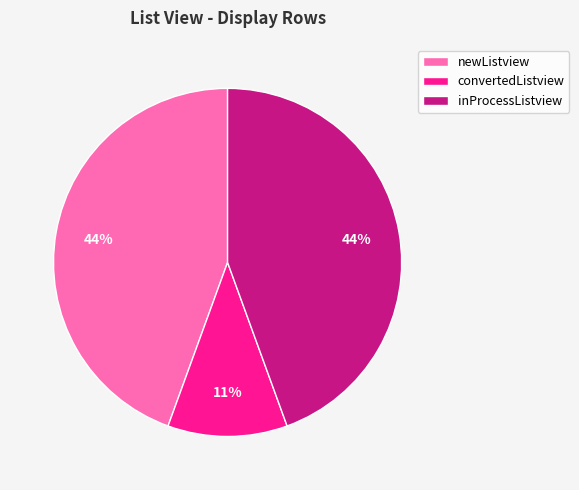

Count the number of slices in the pie.

3